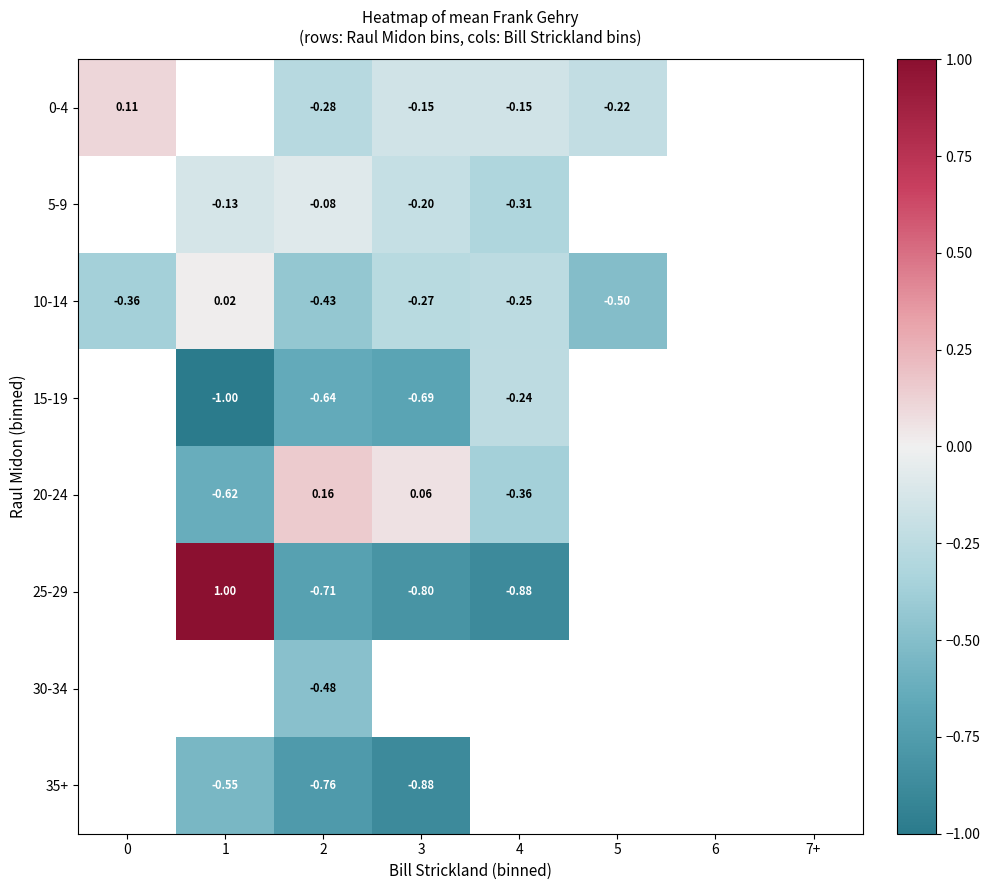

The 5-9 series shows -0.1 at 3. True or false?

False